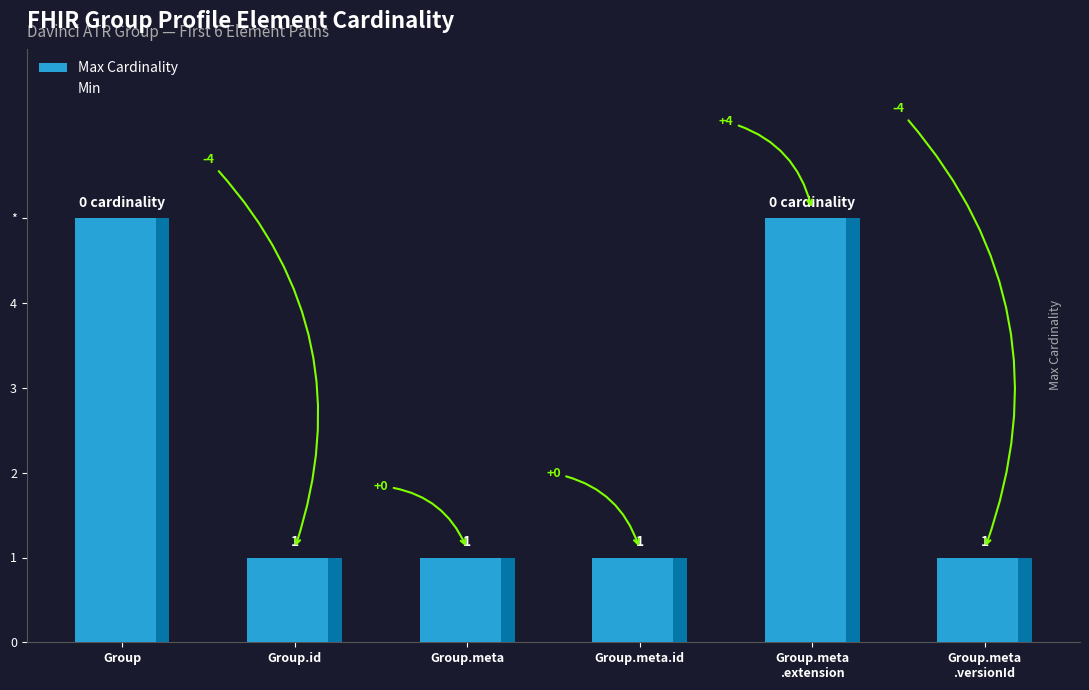

Which series changed the most between Group.meta
.extension and Group.meta
.versionId?

Max Cardinality